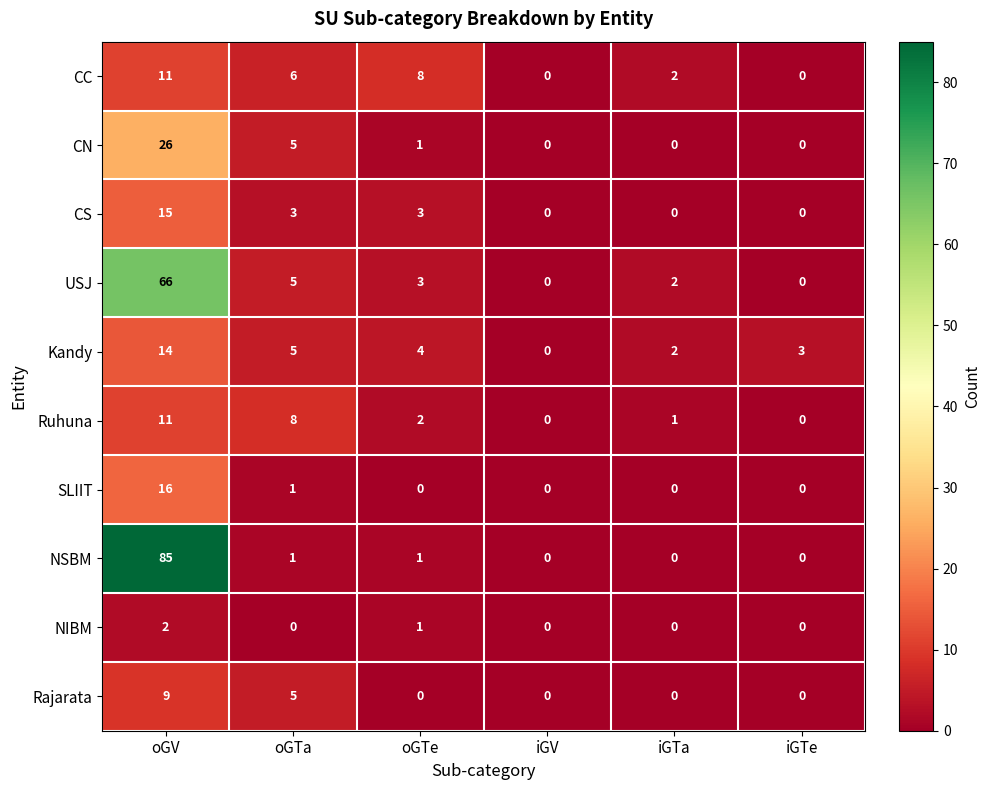

List the labels in order of Kandy value, largest first.

oGV, oGTa, oGTe, iGTe, iGTa, iGV